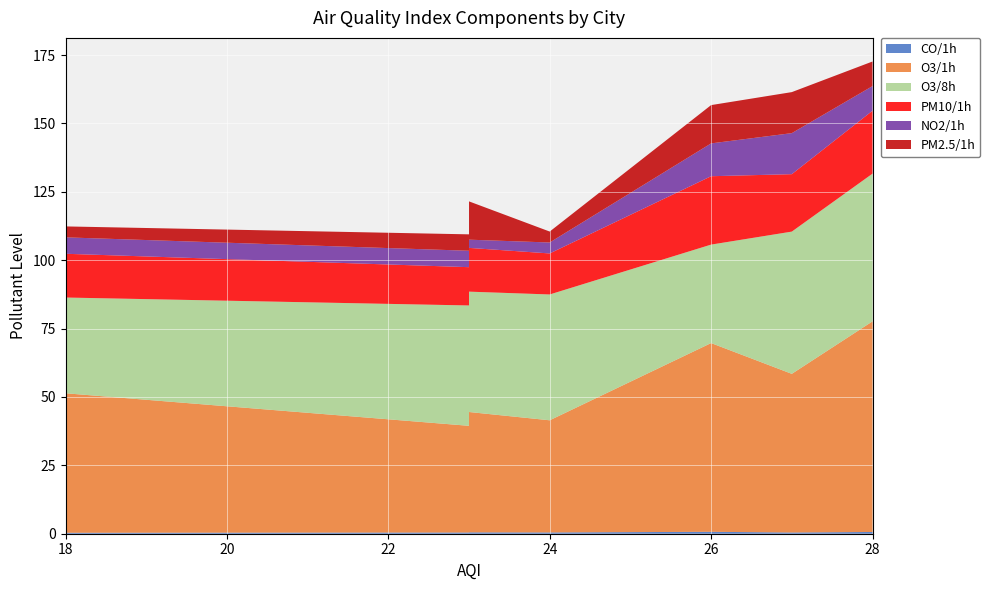

Reading right to left, what are all the values shown in this chart?

CO/1h: 0.5	0.6	0.5	0.6	0.5	0.7	0.5	0.5	0.5	0.3
O3/1h: 71.0	67.0	39.0	77.0	58.0	69.0	41.0	44.0	39.0	51.0
O3/8h: 55.0	50.0	47.0	54.0	52.0	36.0	46.0	44.0	44.0	35.0
PM10/1h: 13.0	21.0	27.0	23.0	21.0	25.0	15.0	16.0	14.0	16.0
NO2/1h: 7.0	12.0	8.0	9.0	15.0	12.0	4.0	3.0	6.0	6.0
PM2.5/1h: 6.0	19.0	12.0	9.0	15.0	14.0	4.0	14.0	6.0	4.0